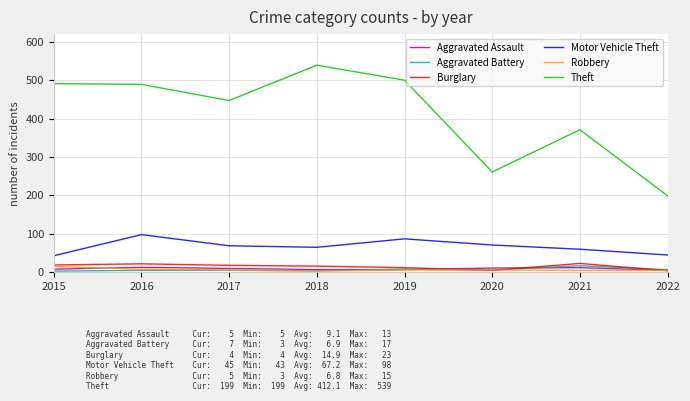

What is the approximate value of Motor Vehicle Theft at 2019?

87